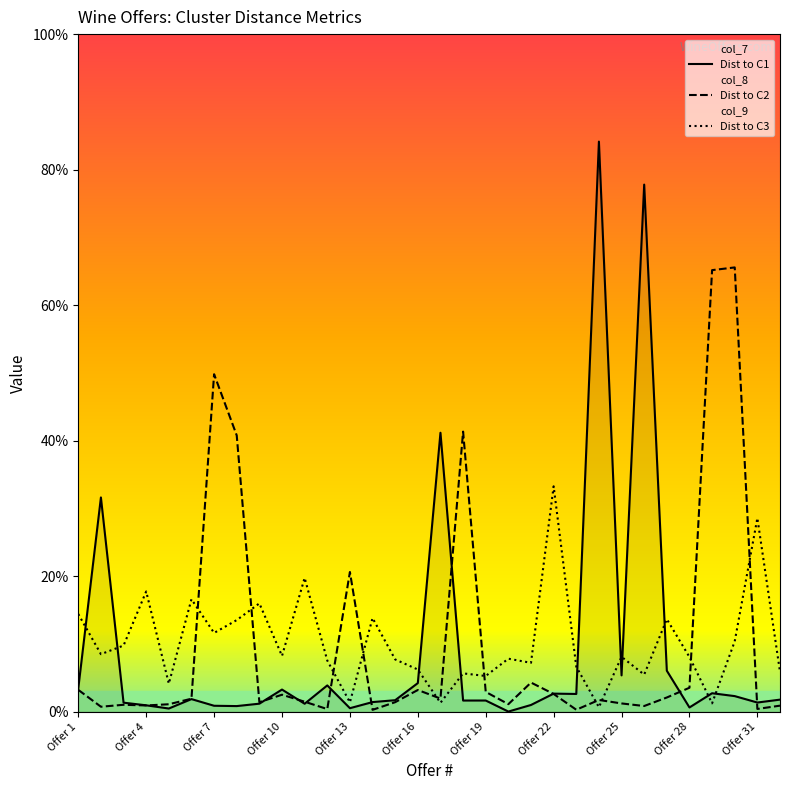

Is the value of Dist to C1 at Offer 19 greater than the value of Dist to C3 at Offer 31?

No